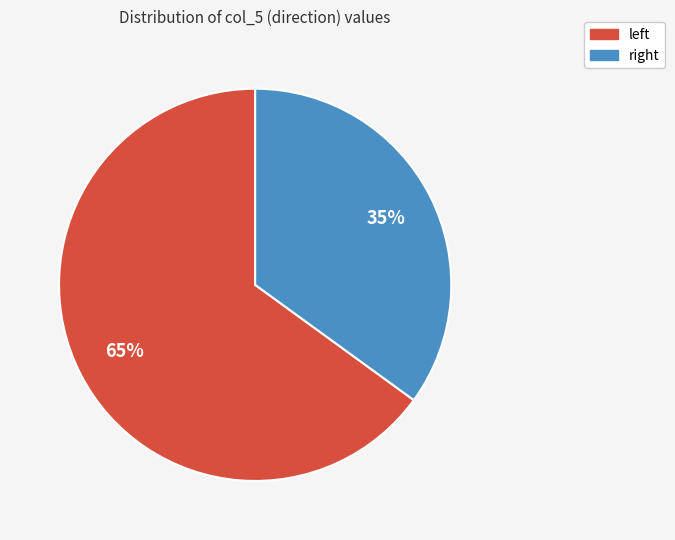

How many slices are in this pie chart?

2